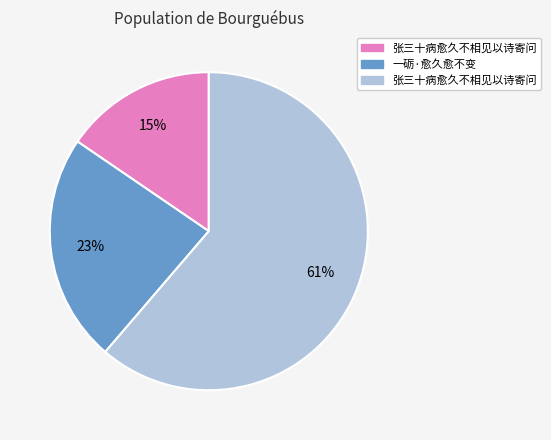

To the nearest percent, what is the difference between the largest and smallest slice percentages?

46%